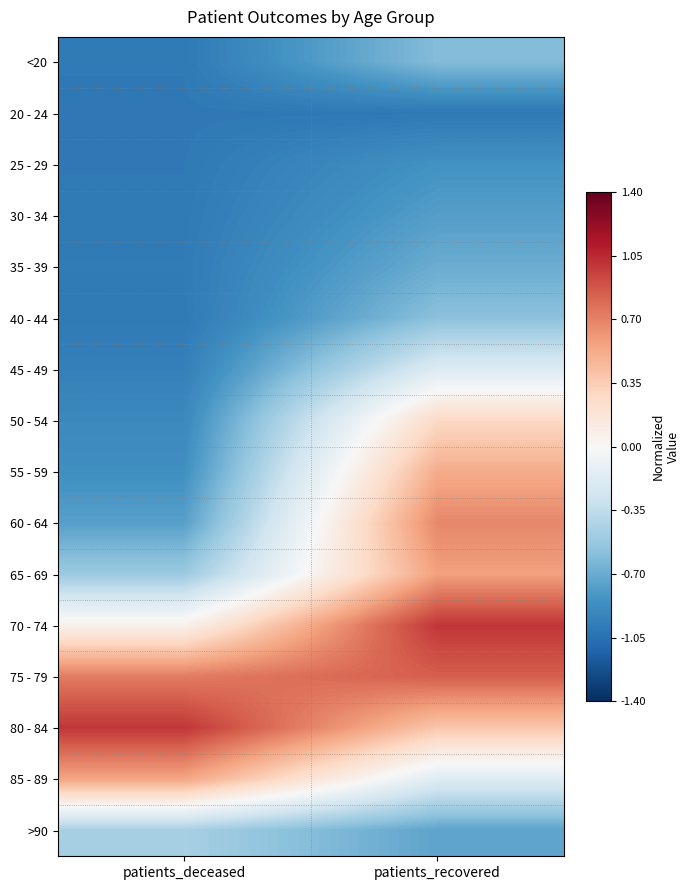

Which category has the lowest value across all series?

patients_deceased